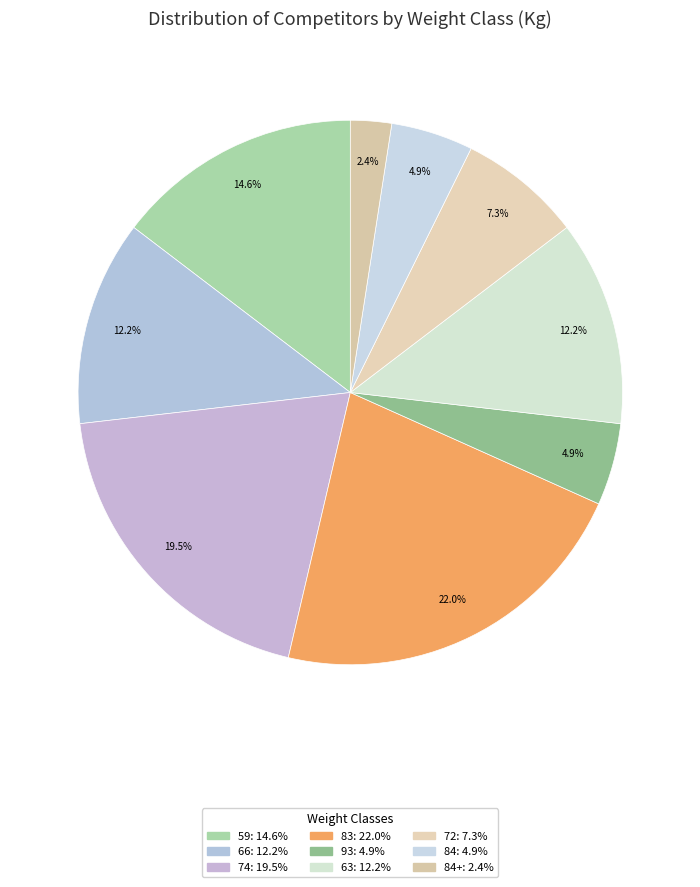

How many slices are in this pie chart?

9